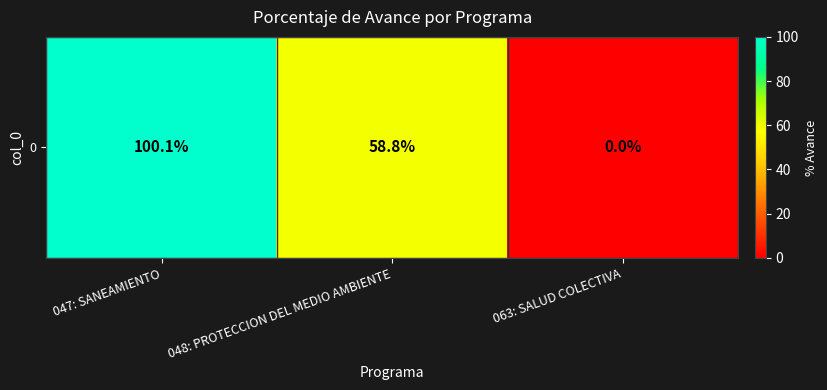

At which category does the chart reach its minimum across all series?

063: SALUD COLECTIVA